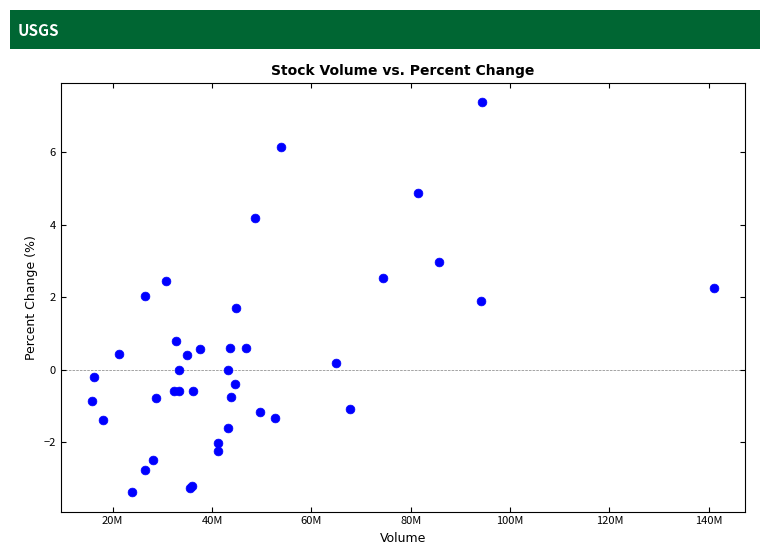

What Y value in the scatter plot is closest to 1?

0.8